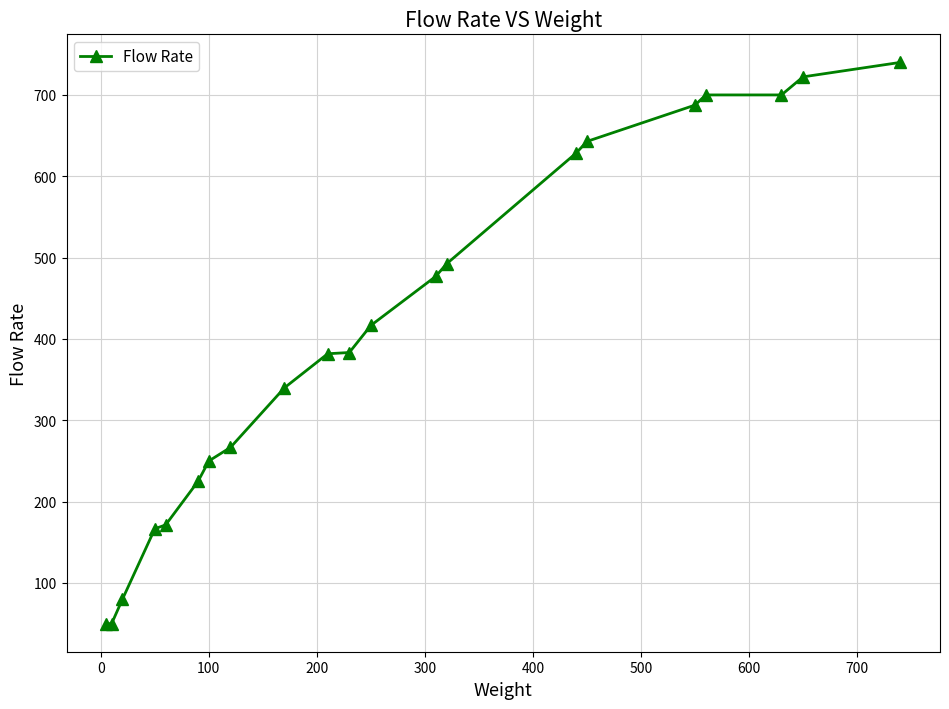

What is the difference between the maximum and minimum values?

690.0